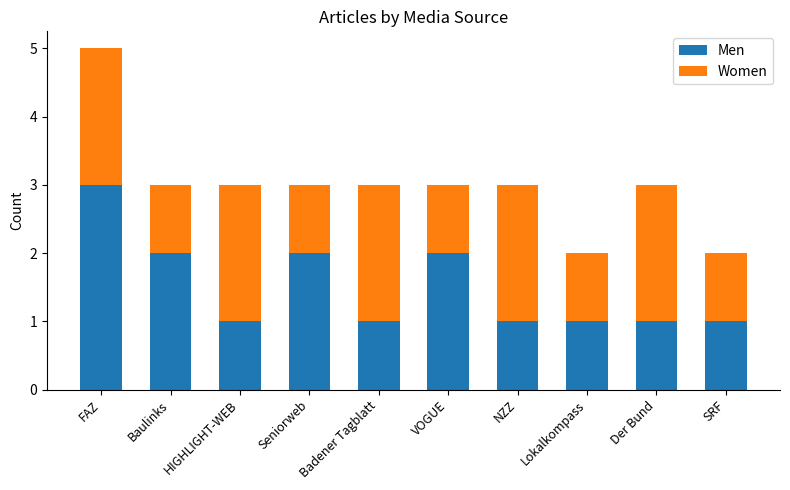

What is the total value across all series at VOGUE?

3